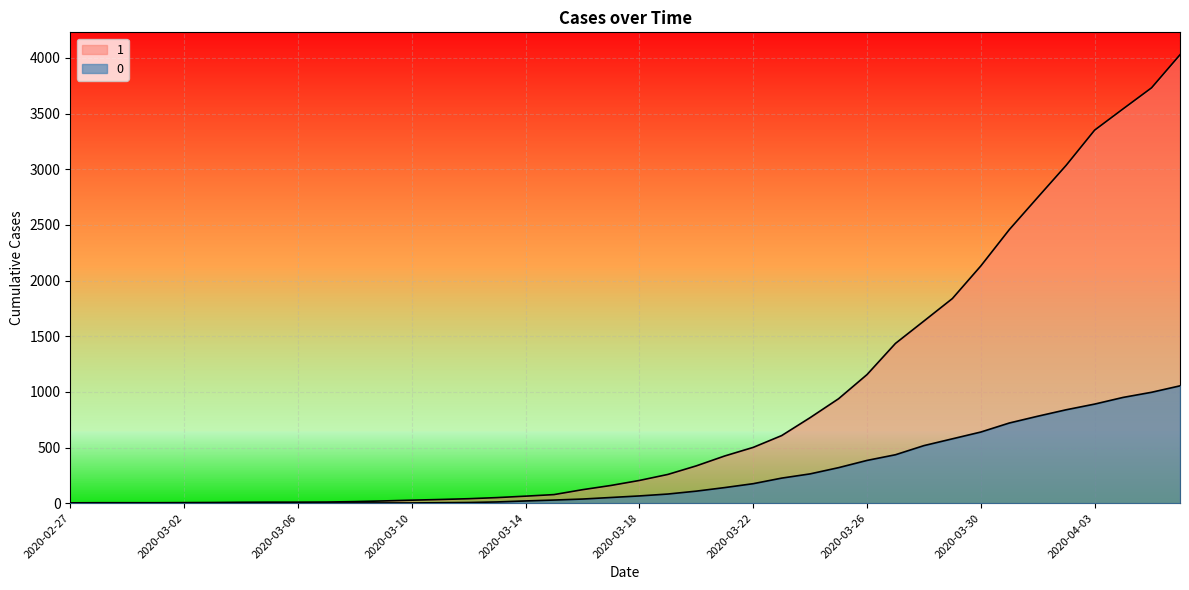

How many data points in 1 are less than 204?

20